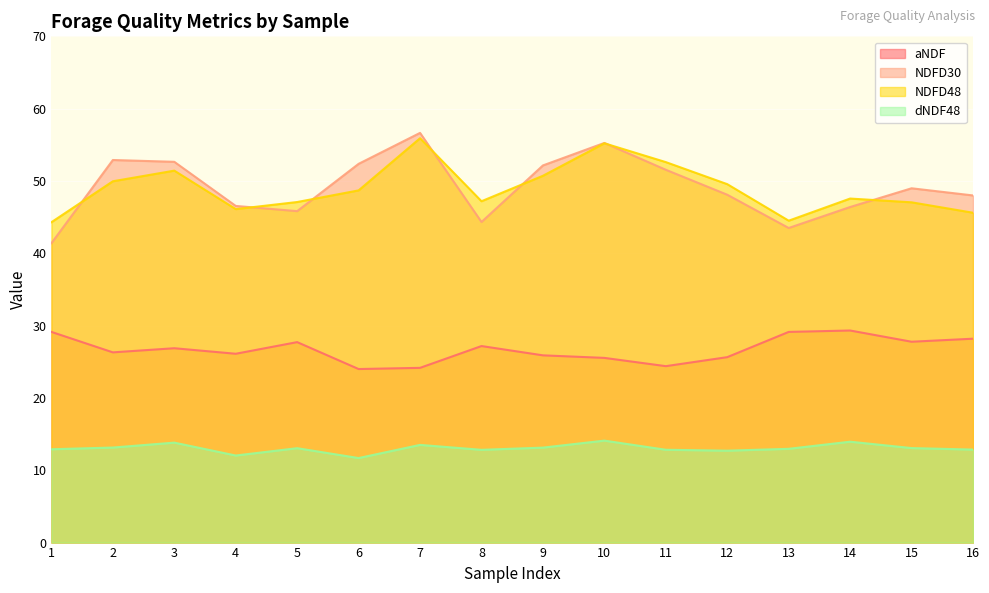

At which category is the sum across all series the highest?

7